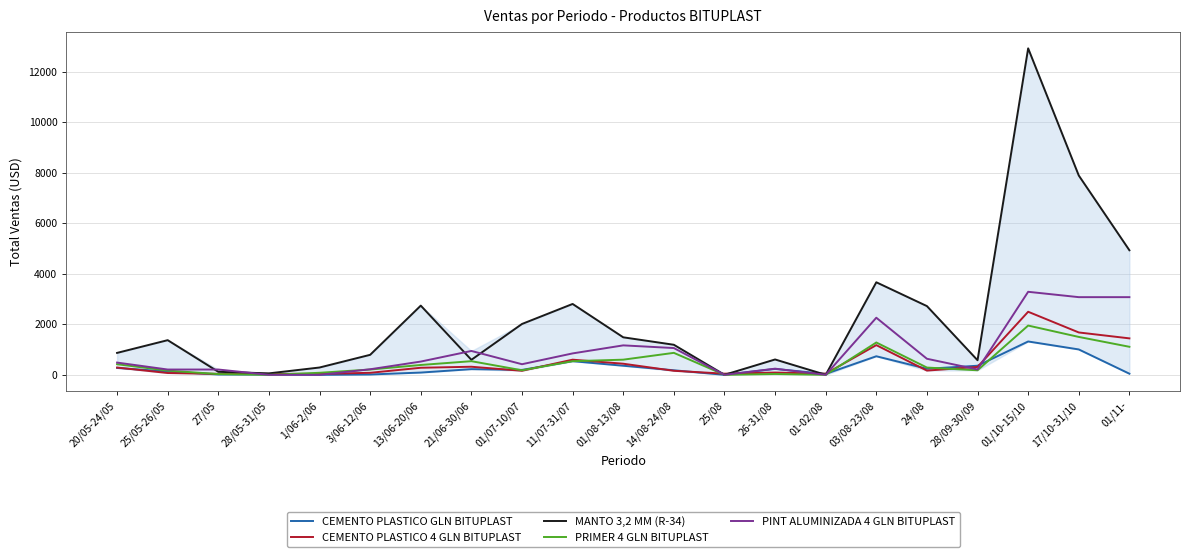

What is the difference between the maximum and minimum values in the CEMENTO PLASTICO 4 GLN BITUPLAST series?

2458